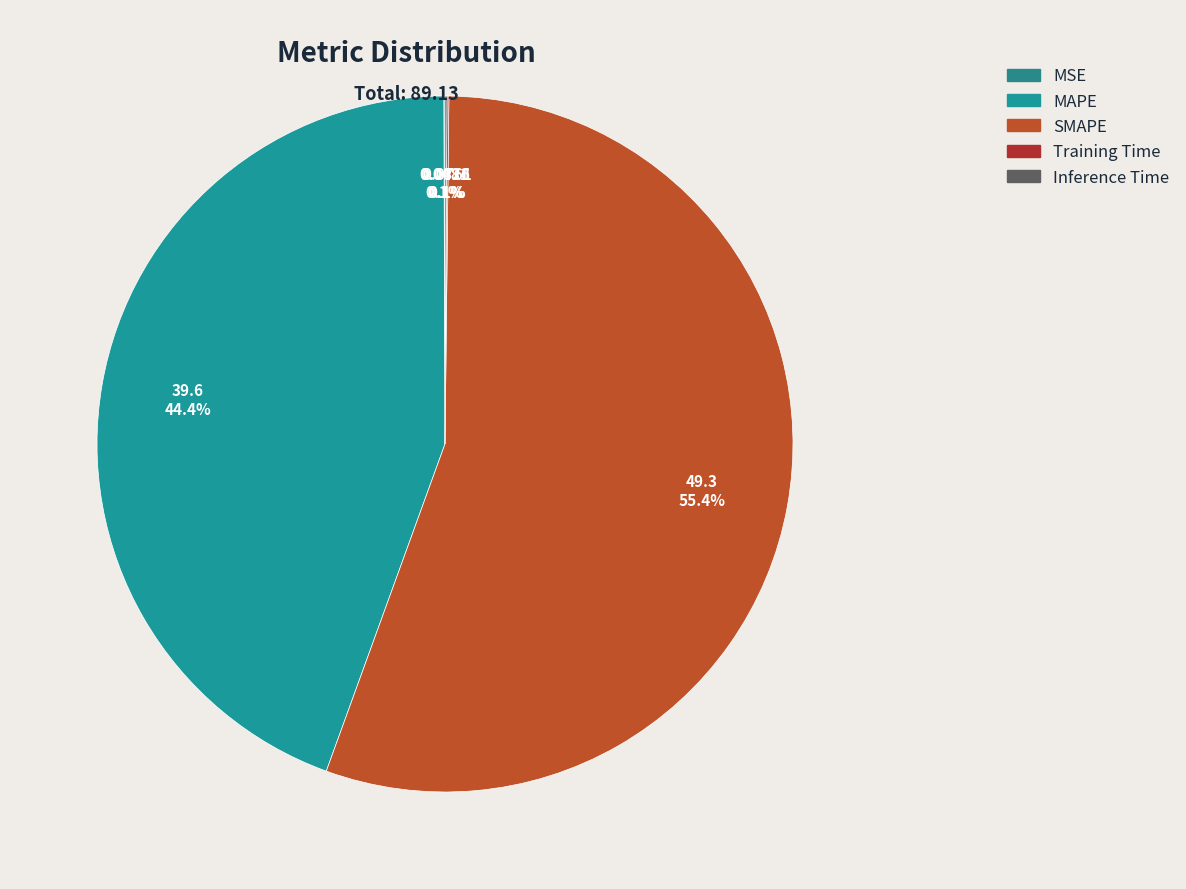

Combined, what portion of the pie is MAPE and Inference Time?

44.5%